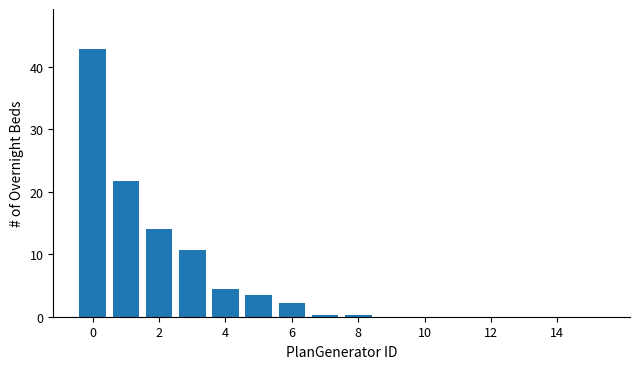

What is the sum of all values?

100.0